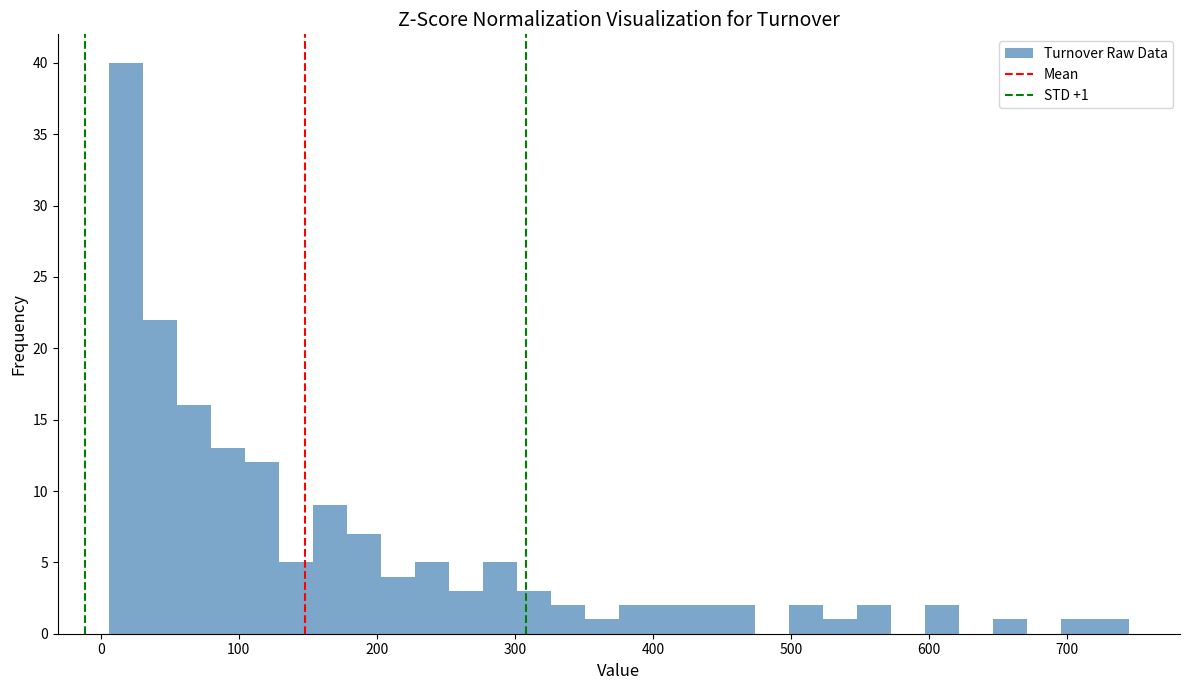

Around what value on the x-axis is the tallest bar? Give the approximate position of its centre, as read against the axis.

20